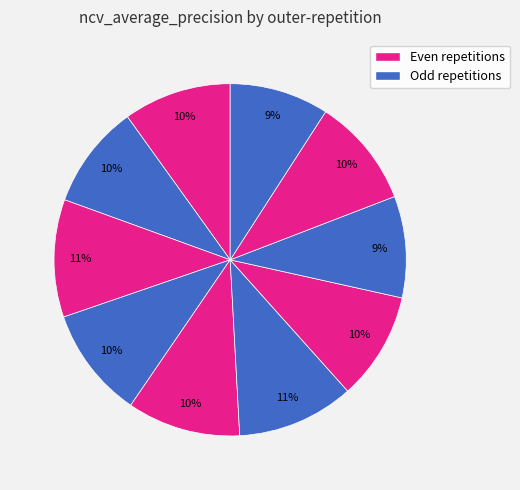

How many slices are in this pie chart?

10